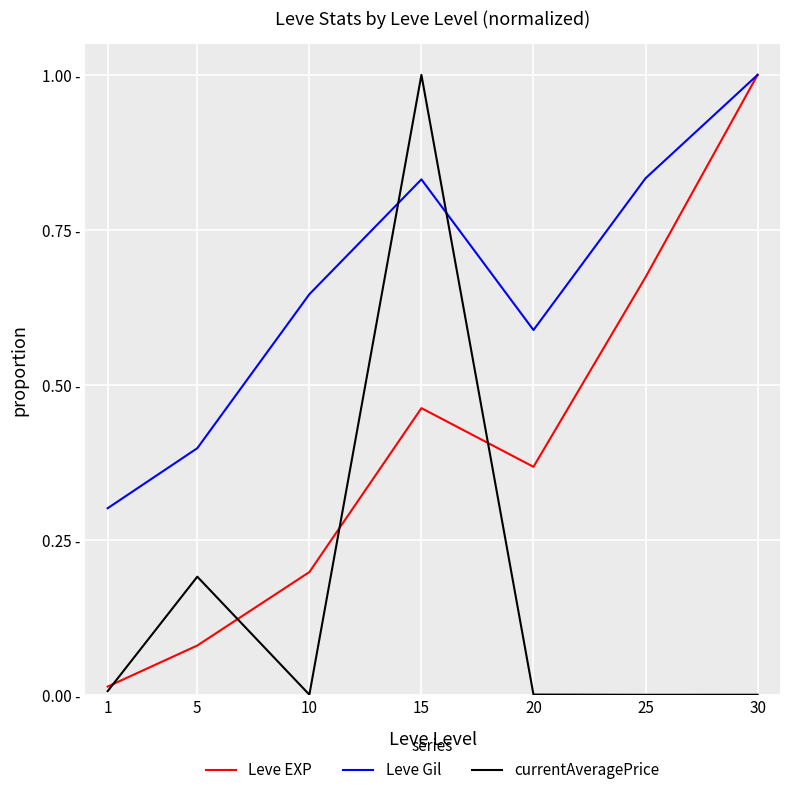

What is the approximate value of Leve EXP at 30?

1.0